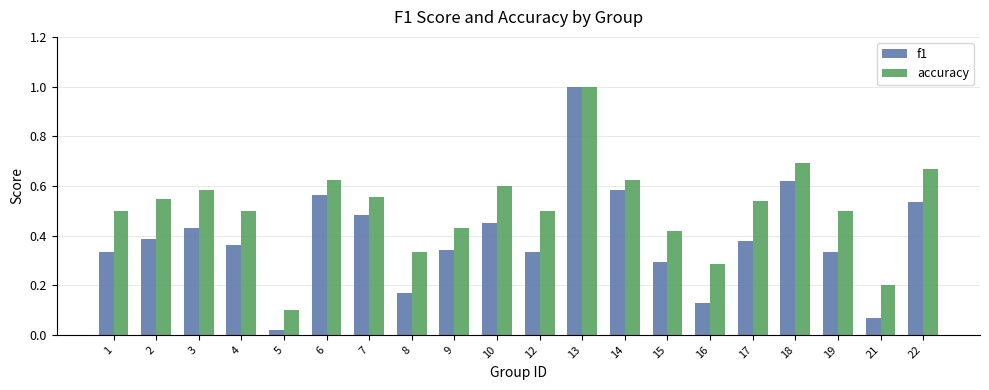

What is the total value across all series at 18?

1.3